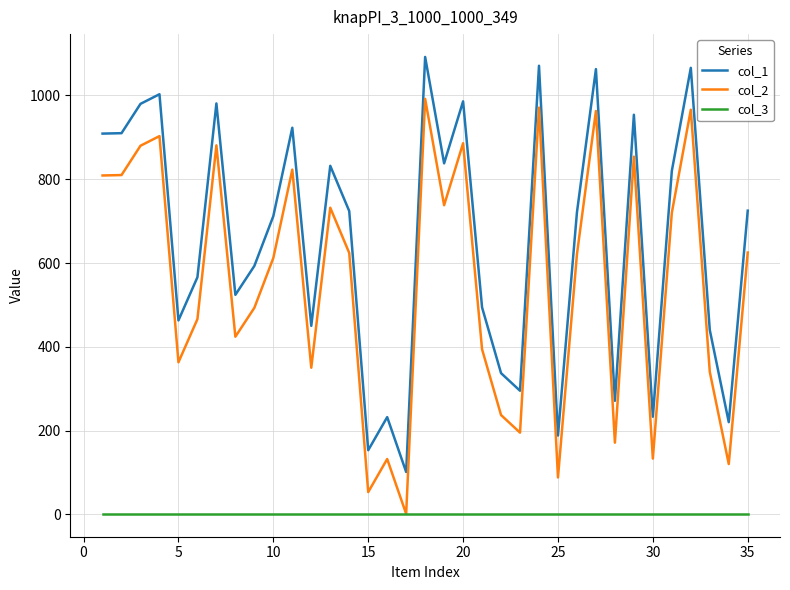

List the series in order of their peak value, lowest first.

col_3, col_2, col_1